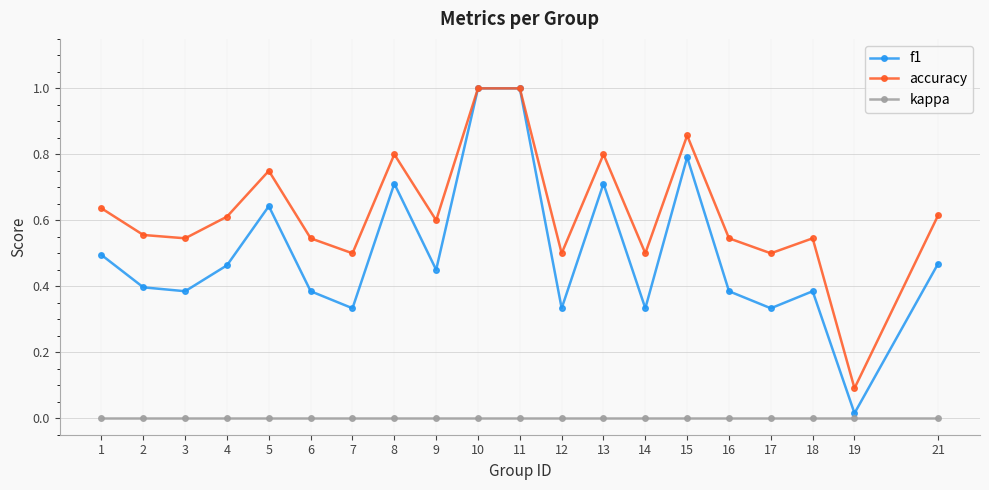

Between 15 and 21, which series saw the biggest shift?

f1